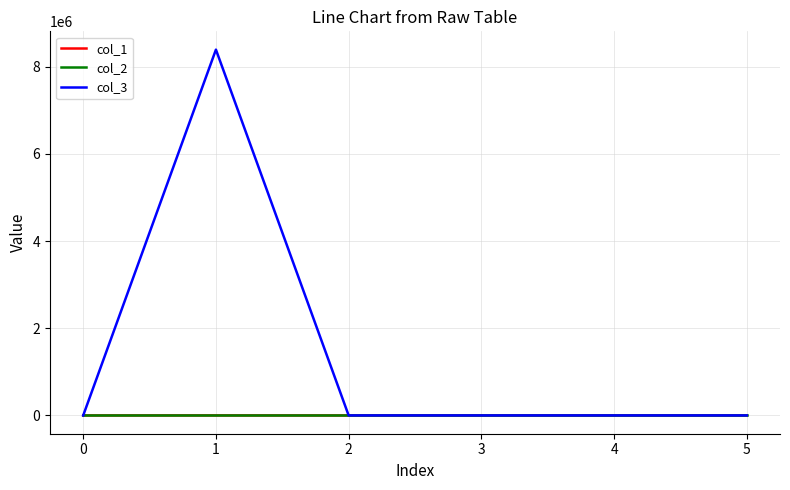

Which series has the largest range (max minus min)?

col_3